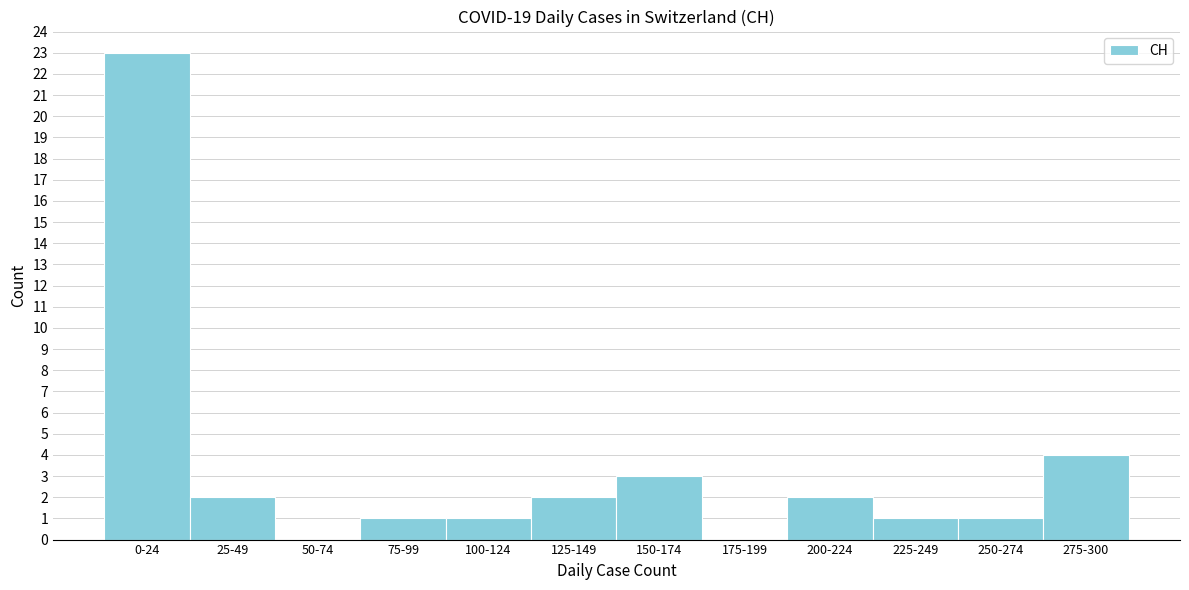

Reading left to right, extract all data points from this chart.

0-24=23	25-49=2	50-74=0	75-99=1	100-124=1	125-149=2	150-174=3	175-199=0	200-224=2	225-249=1	250-274=1	275-300=4